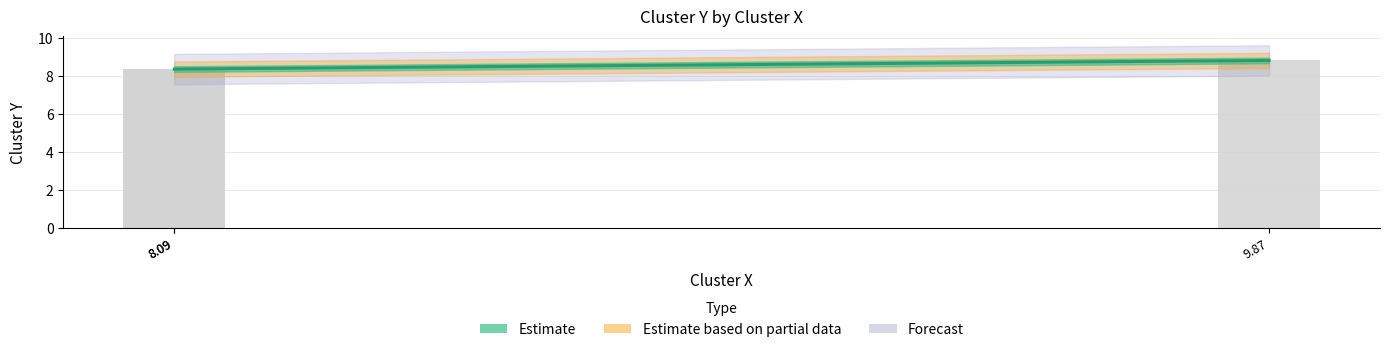

What is the greatest value displayed?

8.8